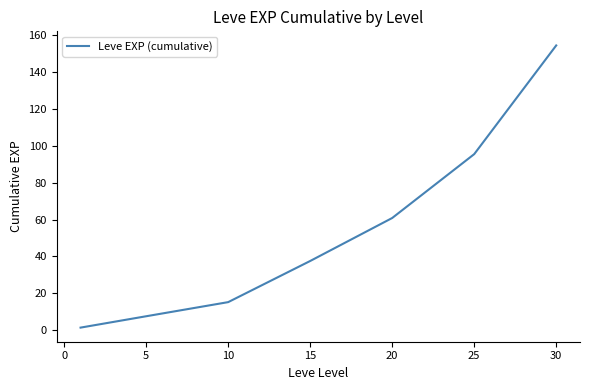

Count the number of values greater than 37.

4